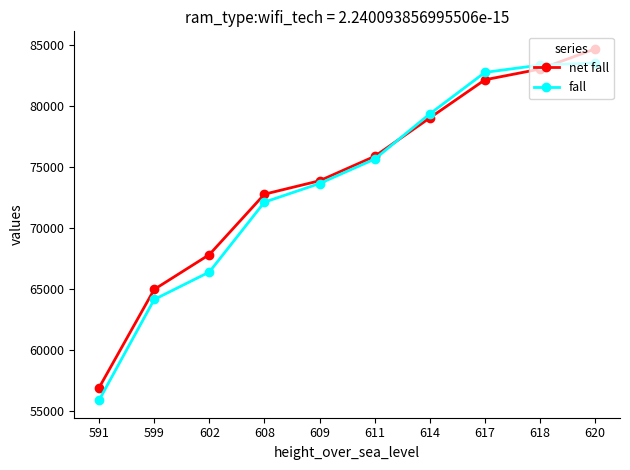

How many series are shown in this chart?

2